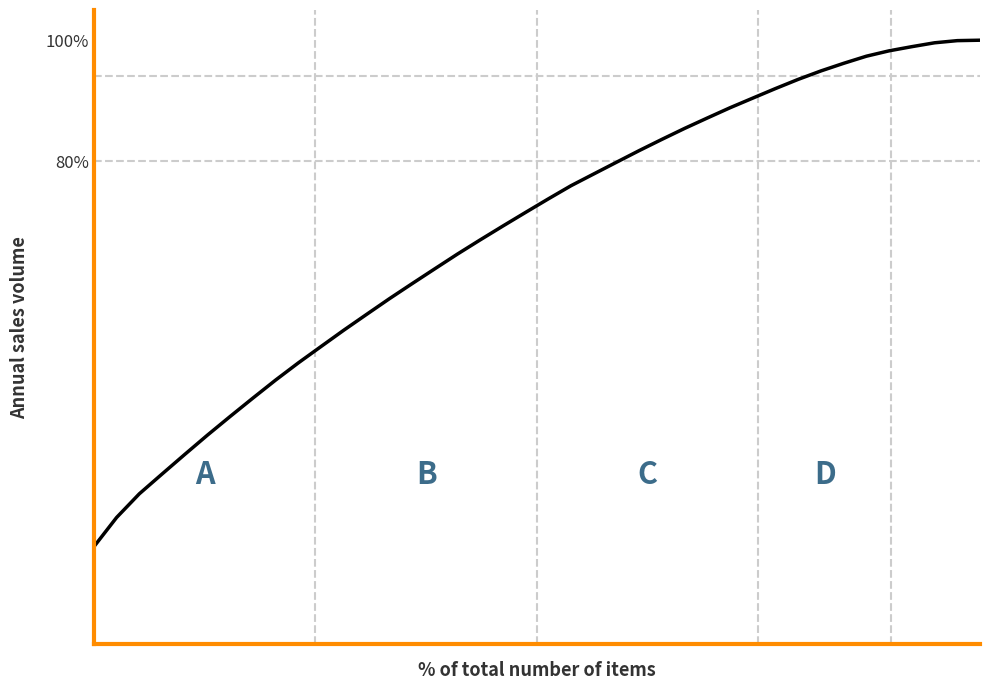

What is the difference between the maximum and minimum values?

83.8